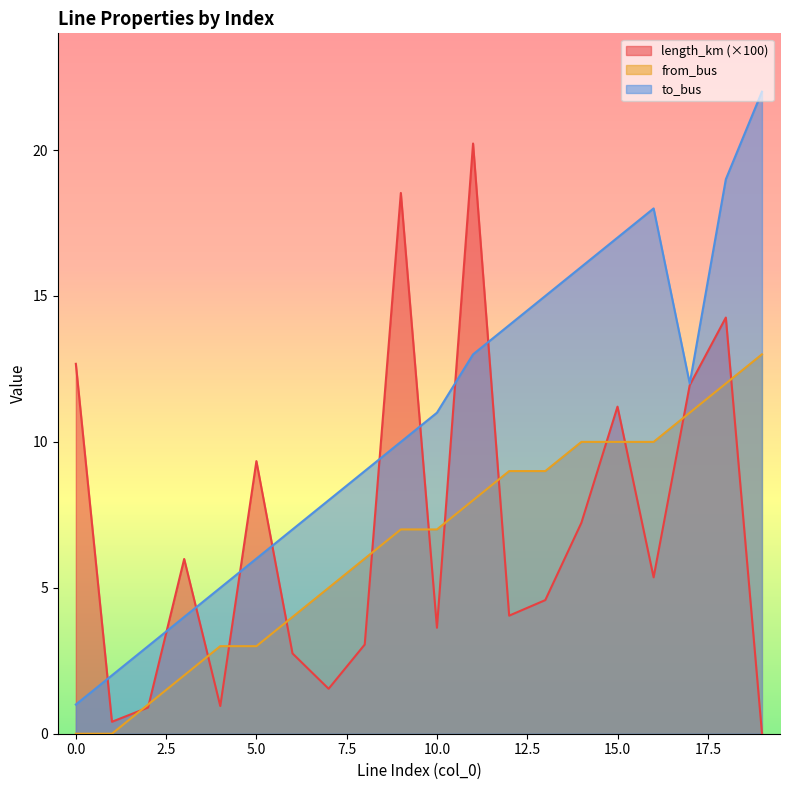

Where is the first local minimum for length_km?

1